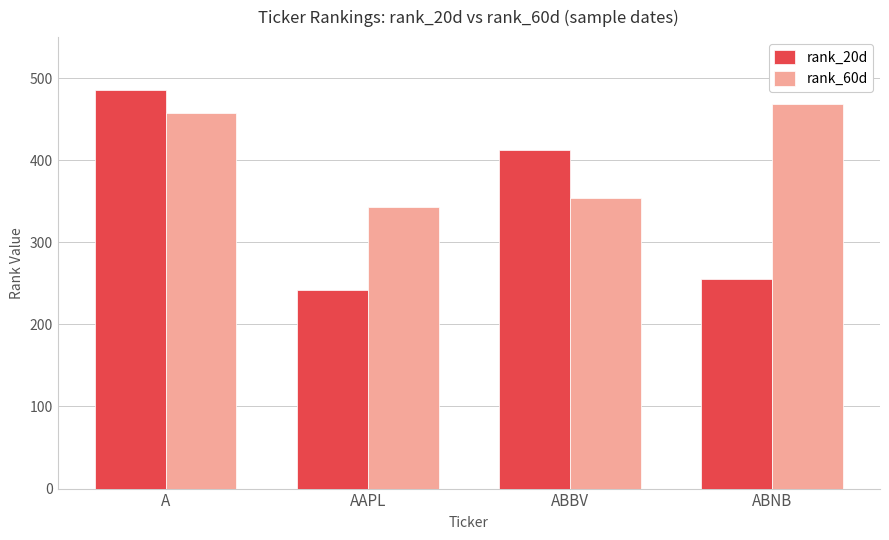

Is it true that rank_60d equals 123 at ABBV?

False